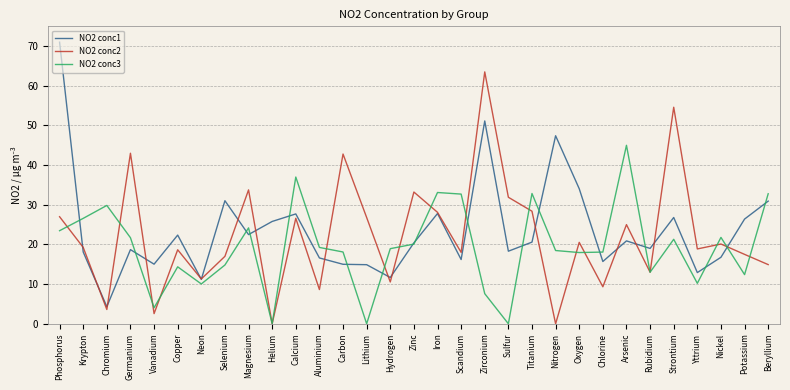

What are all the series names shown in the legend?

NO2 conc1, NO2 conc2, NO2 conc3